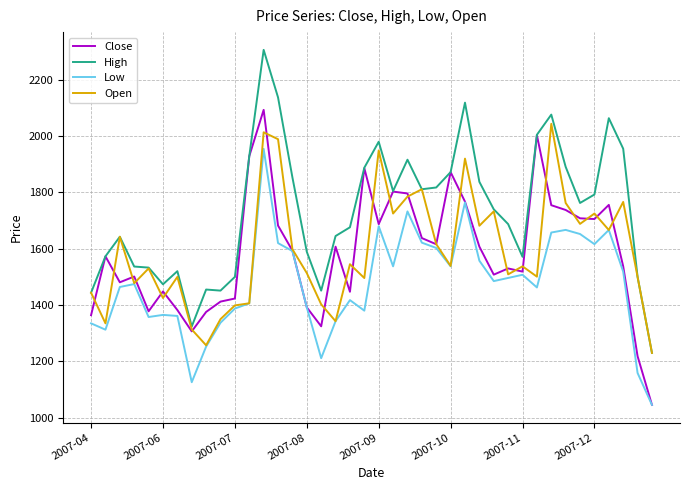

How many series are shown in this chart?

4